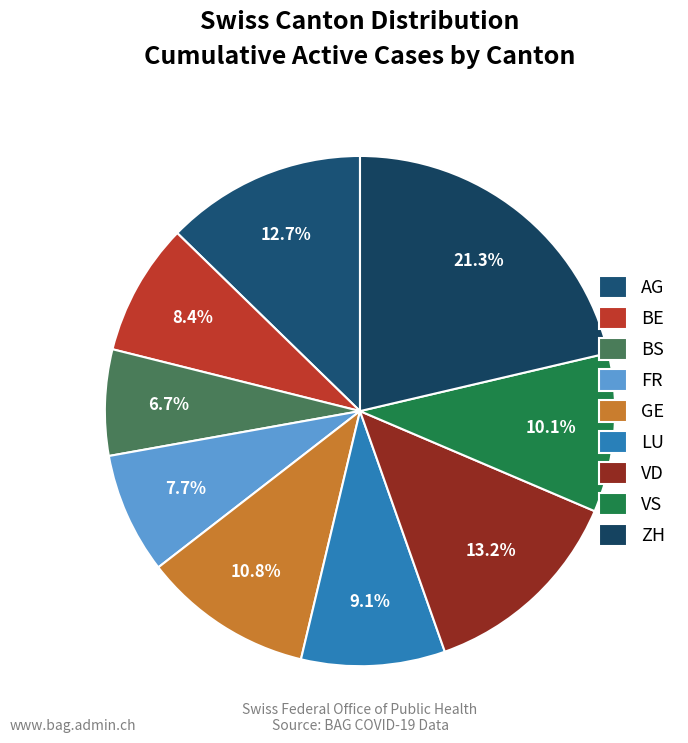

What is the ratio of the value at VD to the value at GE?

1.2